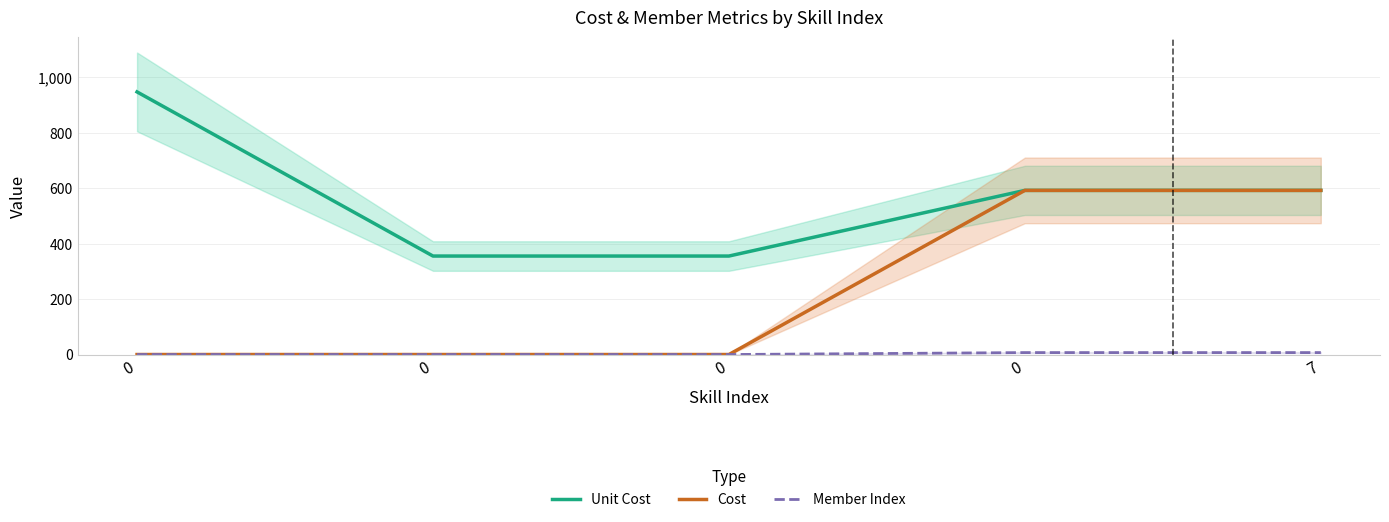

Is it true that Unit Cost equals 591.9 at 0?

True